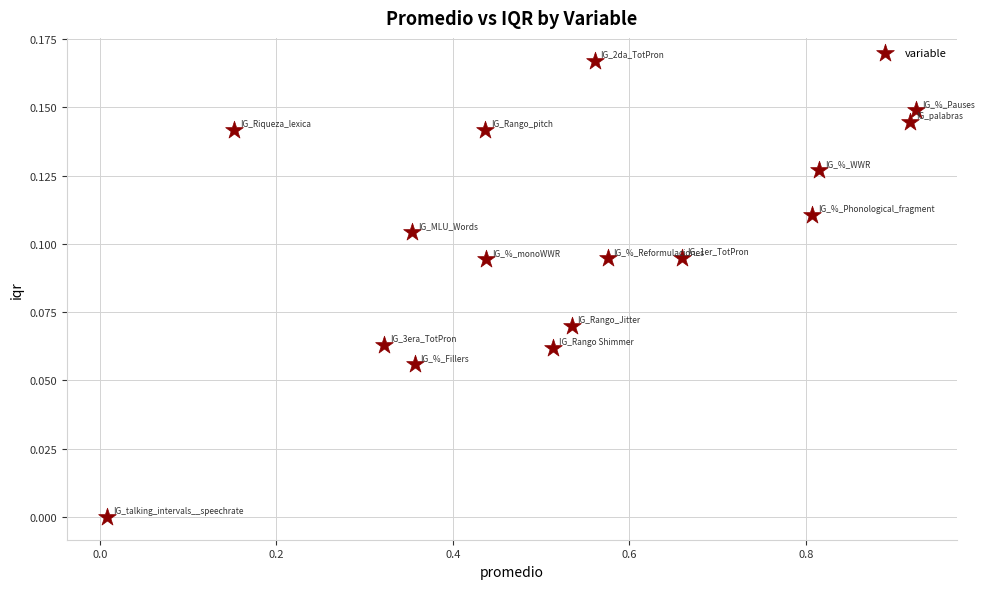

What is the range of X values (max minus min)?

0.9